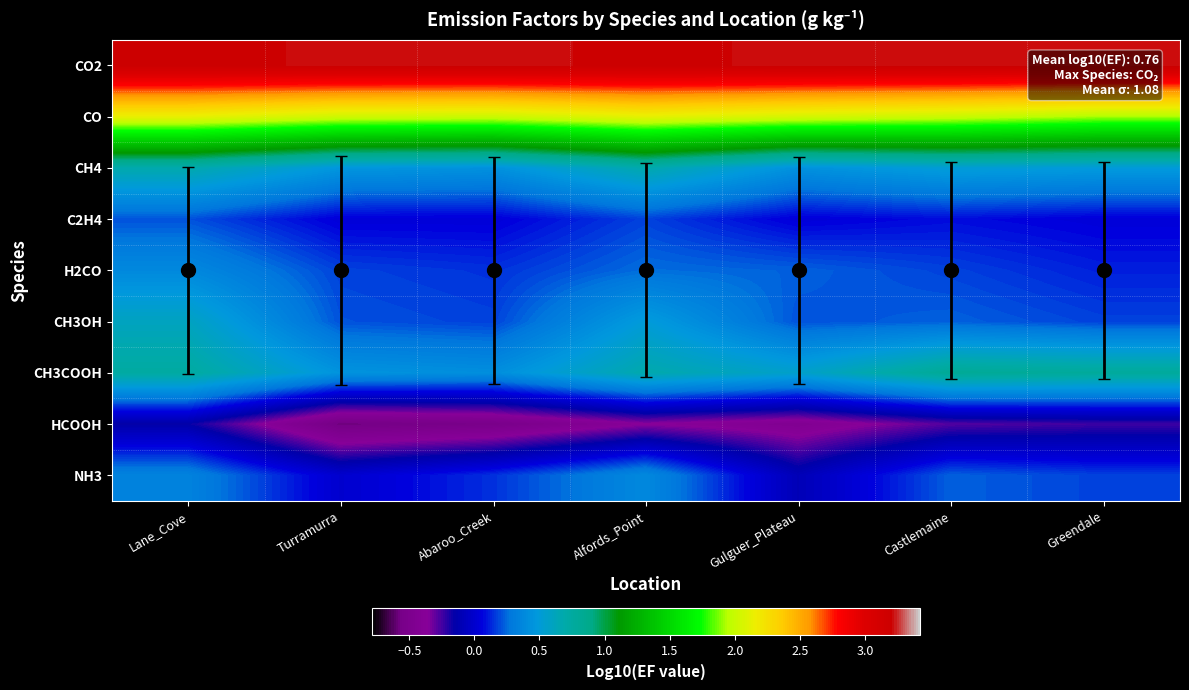

Which series has the largest total across all categories?

CO2